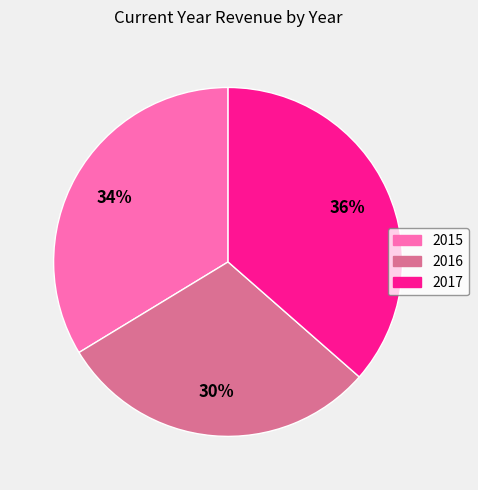

How many slices are in this pie chart?

3